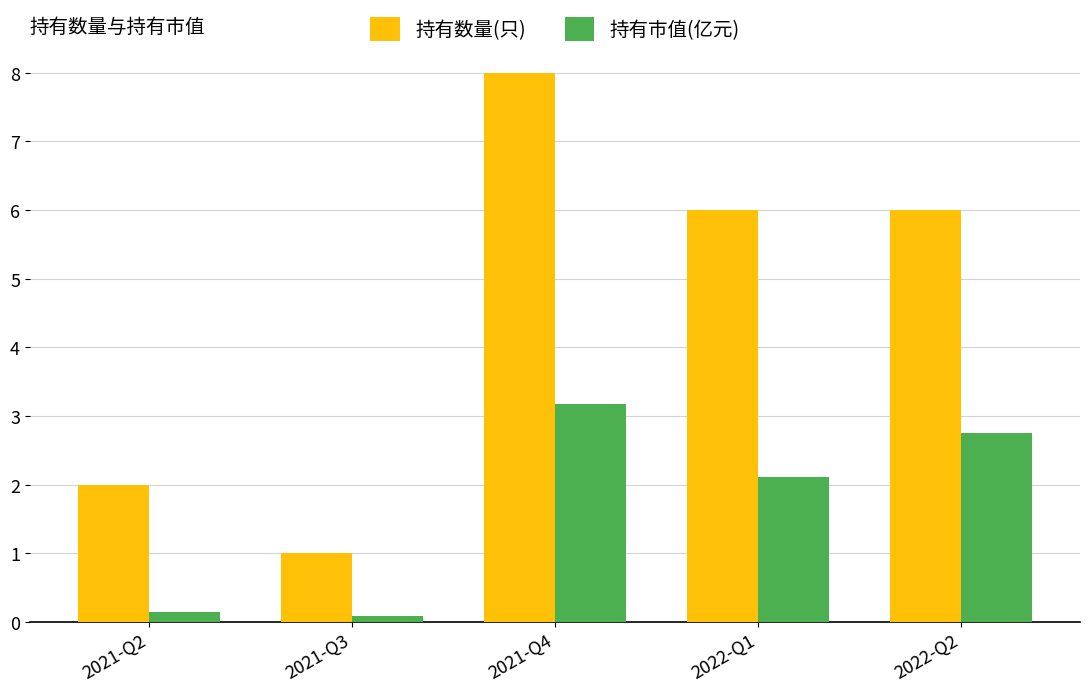

How many data points in 持有数量(只) are less than 6?

2